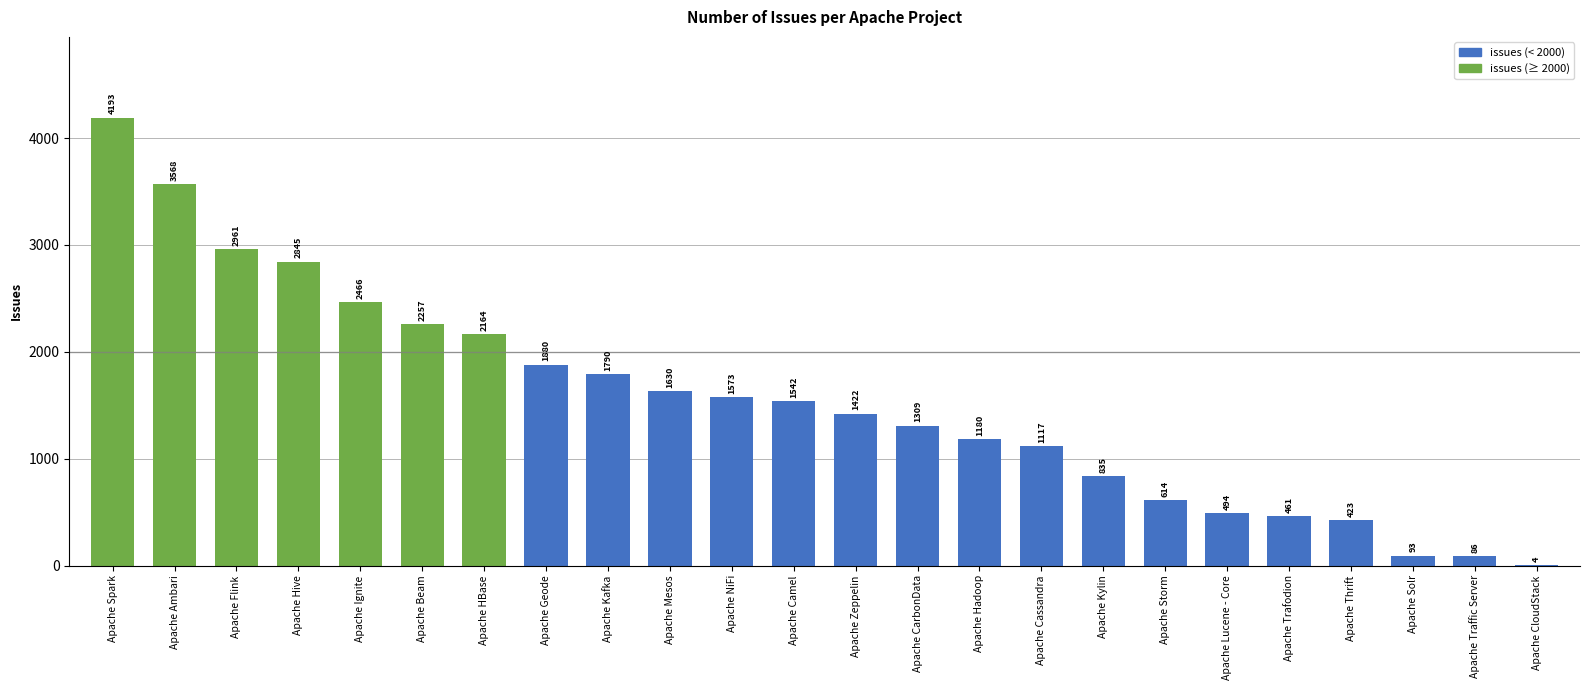

What is the average value?

1538